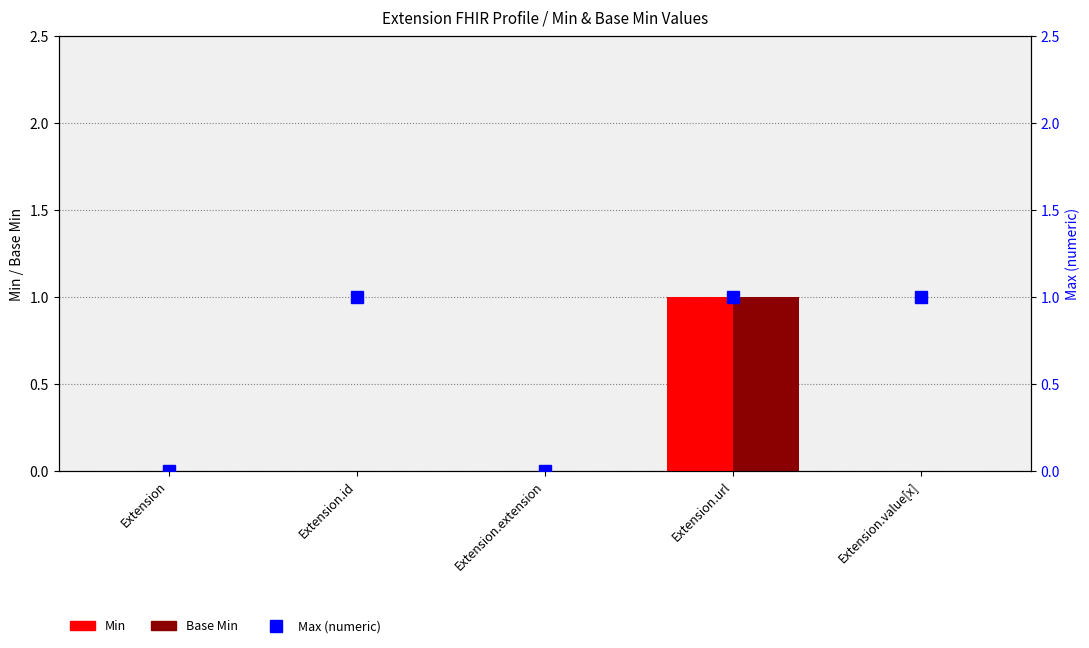

Between Extension.url and Extension.id, which is larger?

Extension.url